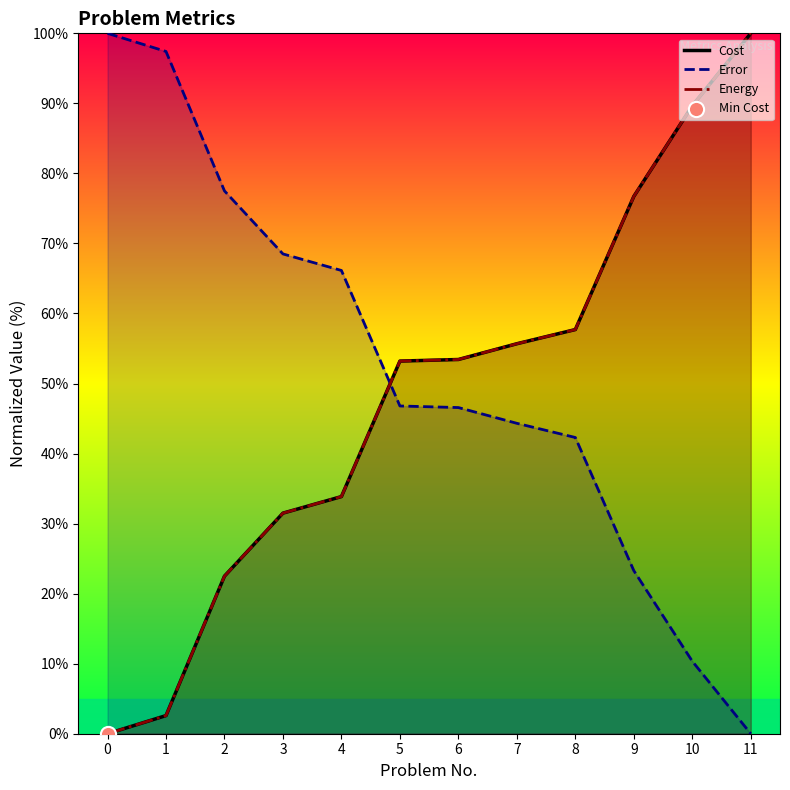

At which category is the sum across all series the highest?

11